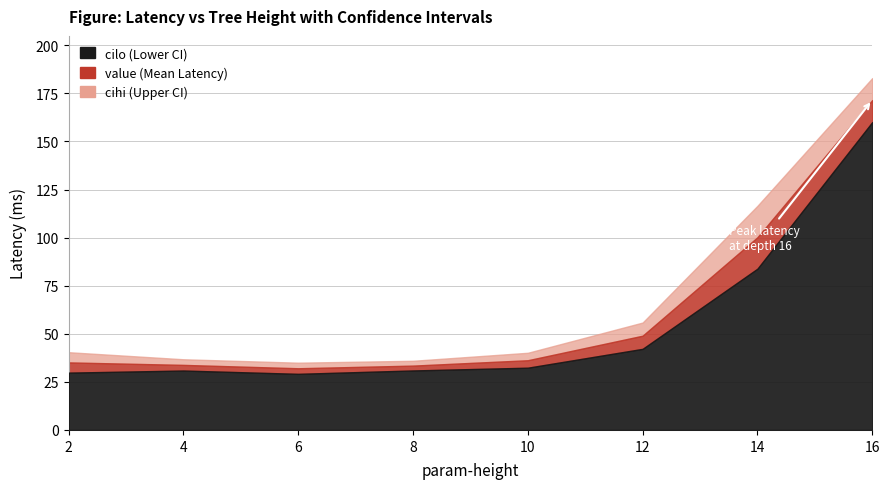

How many interior local valleys does the value series have?

1